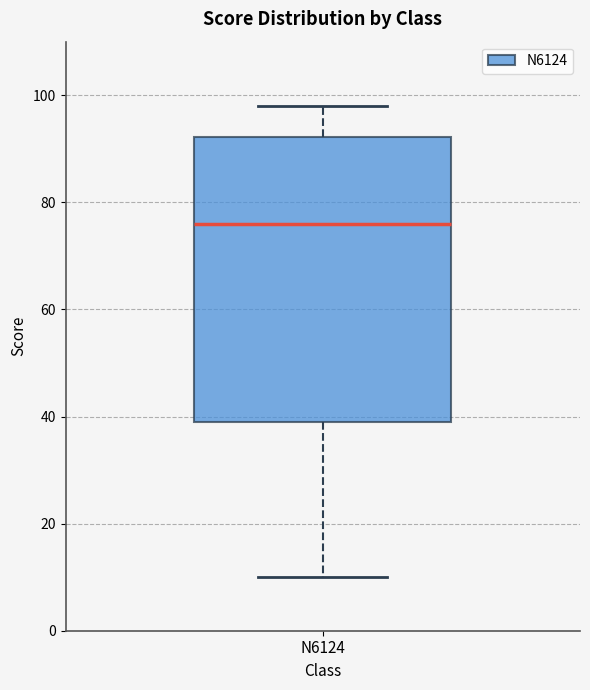

Where is the lower edge of the box for N6124 on the y-axis? The values are not printed on the chart, so give them approximately, as read against the axis.

40